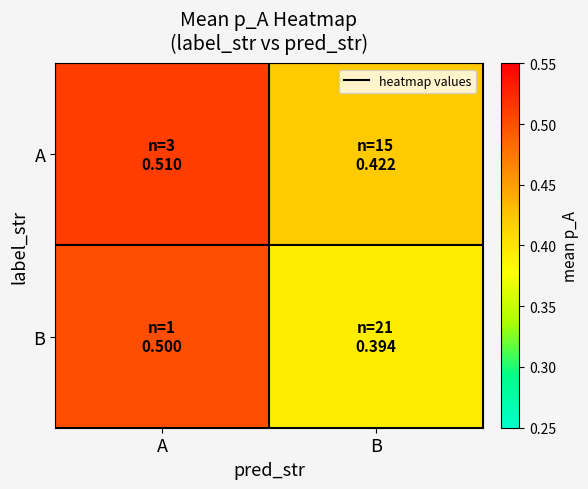

List the series in order of their peak value, lowest first.

B, A